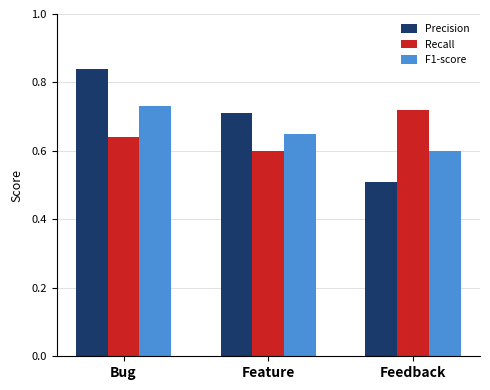

At which label does F1-score reach its minimum?

Feedback